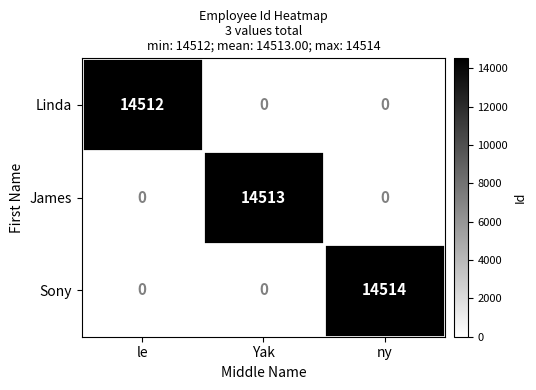

What is the highest value of the James series?

14513